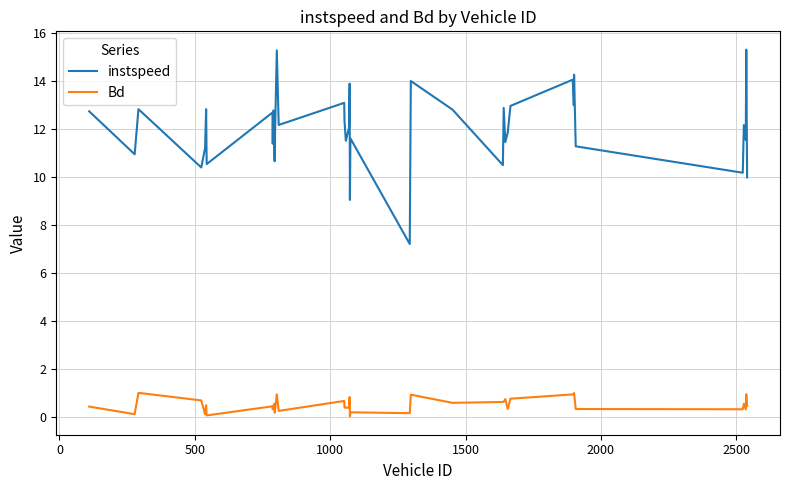

What is the maximum value shown in the chart?

15.3